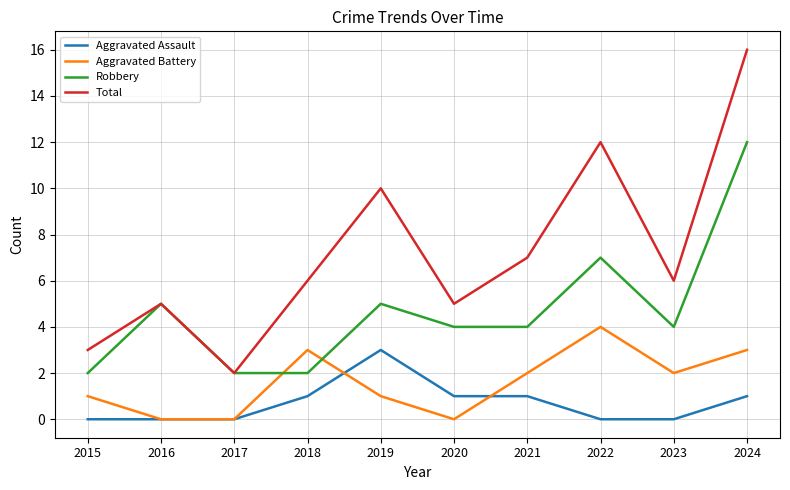

At which label is Total closest to 9?

2019